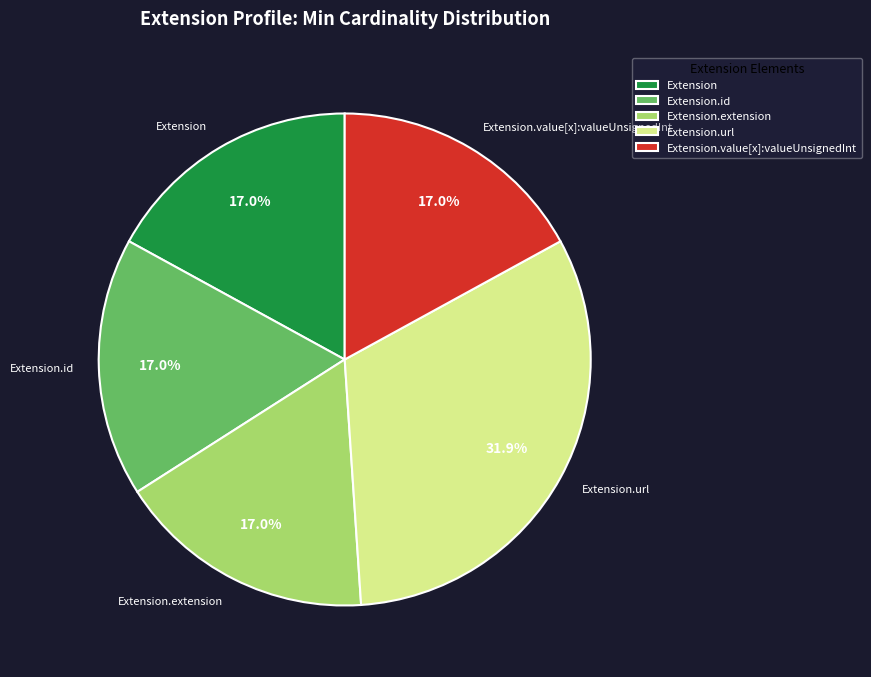

Does Extension.value[x]:valueUnsignedInt represent more than half of the total?

No